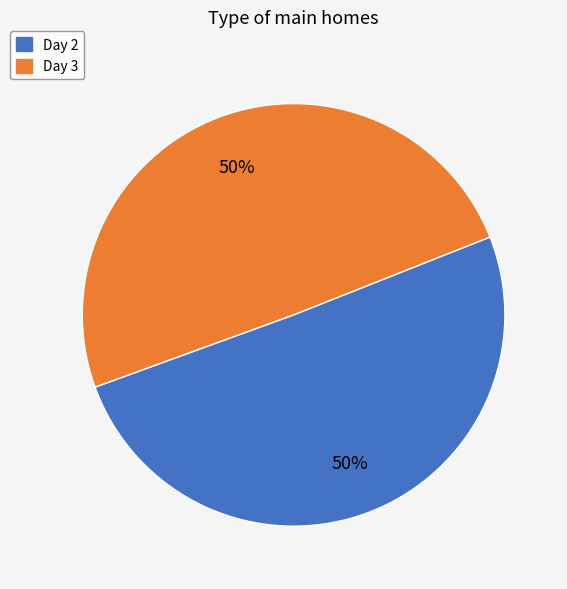

What percentage is the Day 3 slice, to the nearest percent?

50%